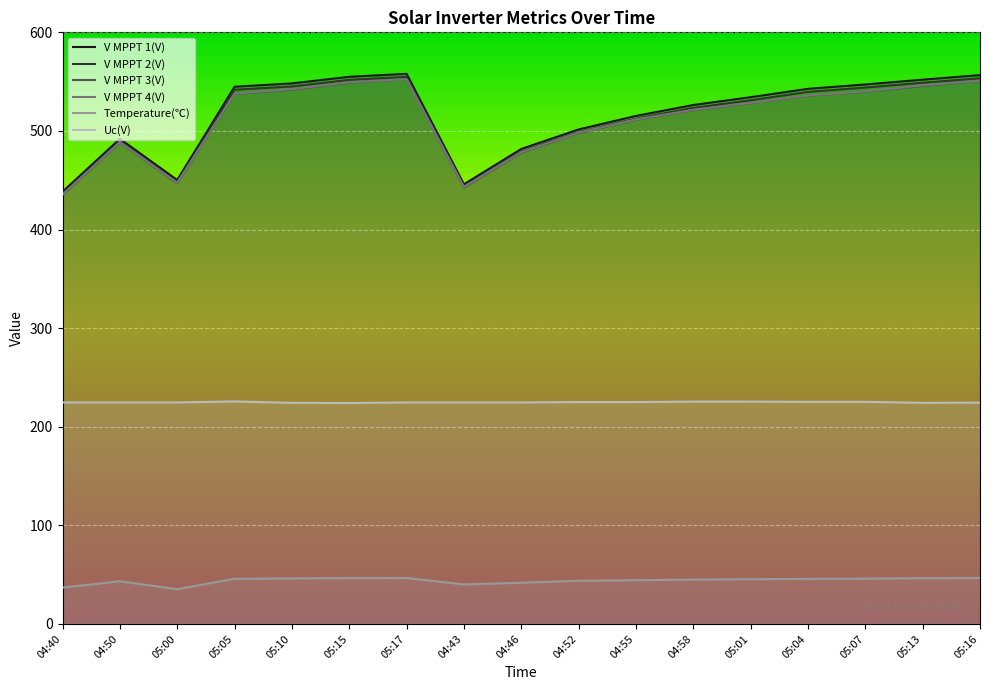

In V MPPT 3(V), how many points are higher than both neighbors (excluding endpoints)?

2